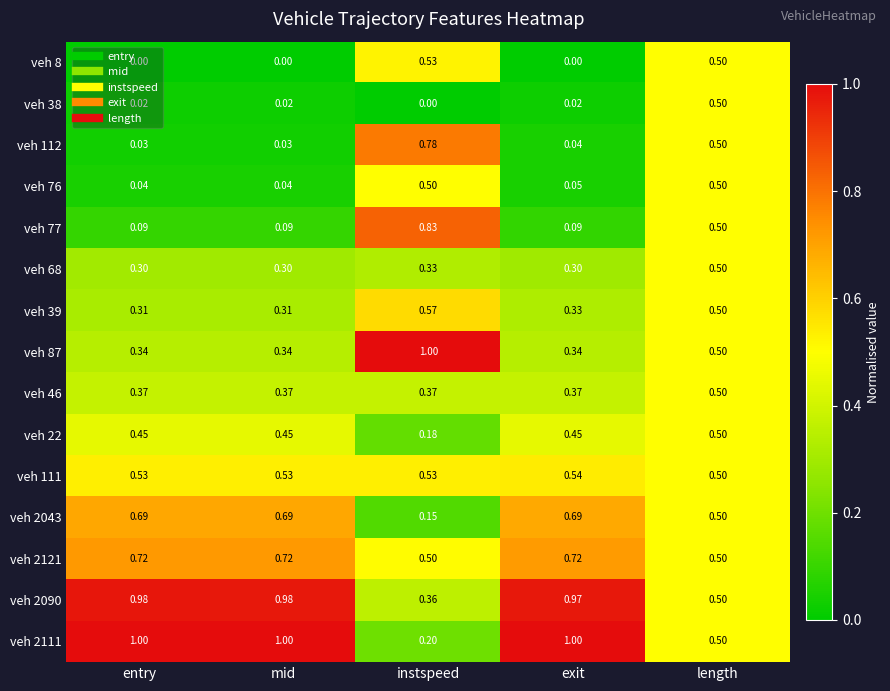

Count the number of categories in the chart.

5